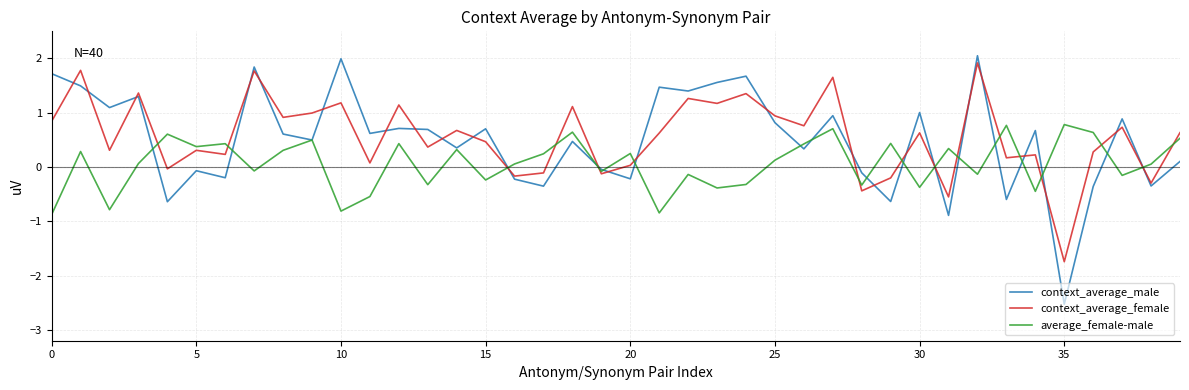

In context_average_male, how many points are lower than both neighbors (excluding endpoints)?

15